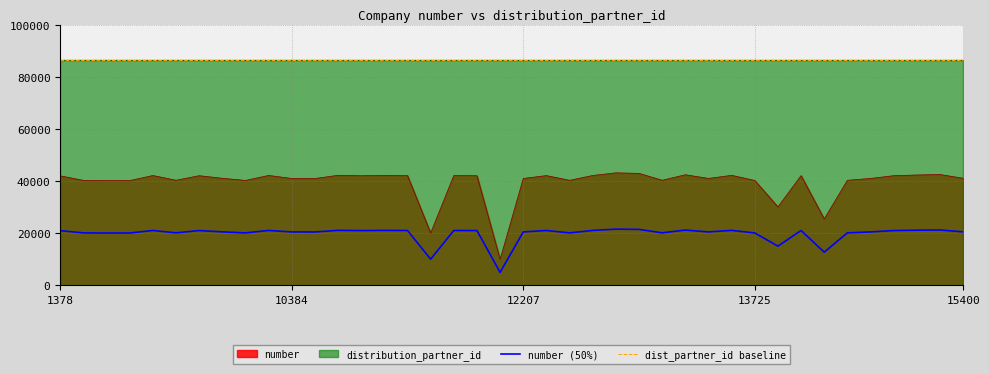

How many data points in number (50%) are above 21012?

20